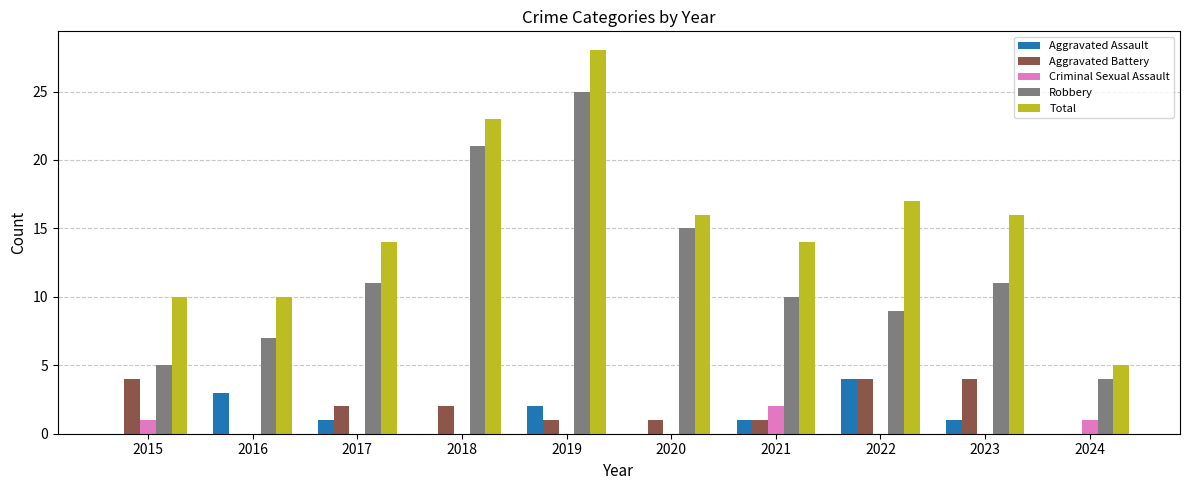

Does the chart contain stacked bars?

No